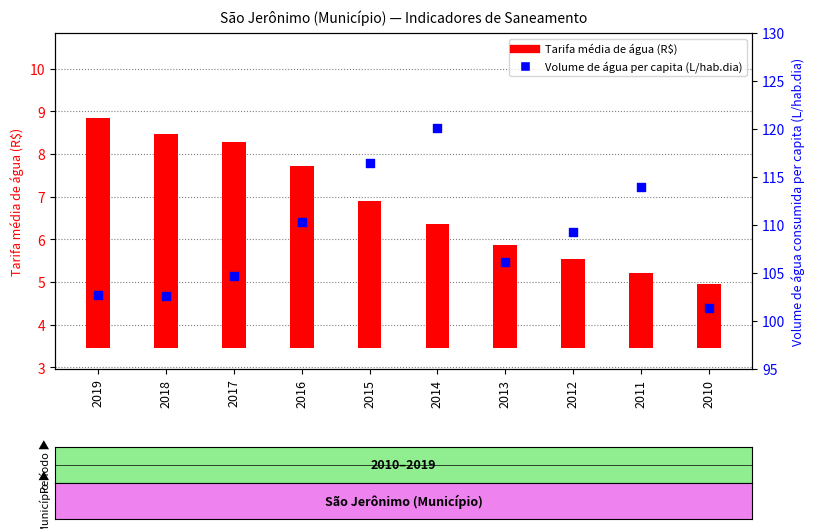

Which has a higher value, 2013 or 2014?

2014